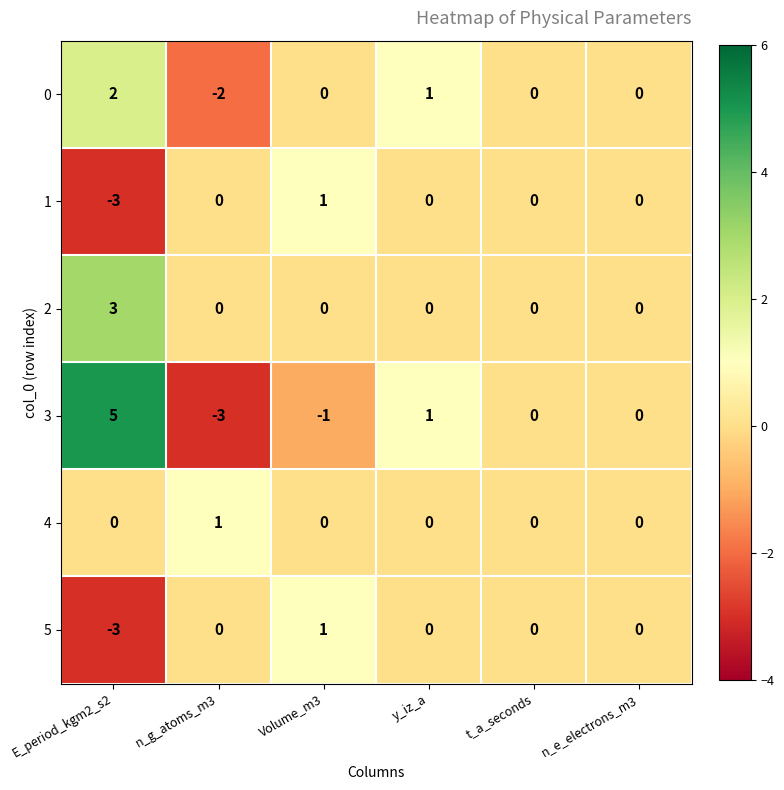

At which category is the sum across all series the highest?

E_period_kgm2_s2